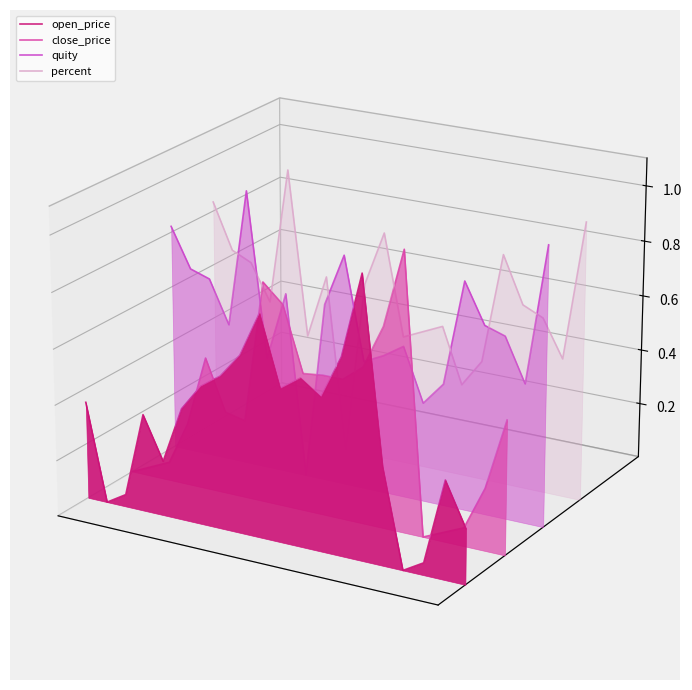

How many lines are shown in the chart?

4